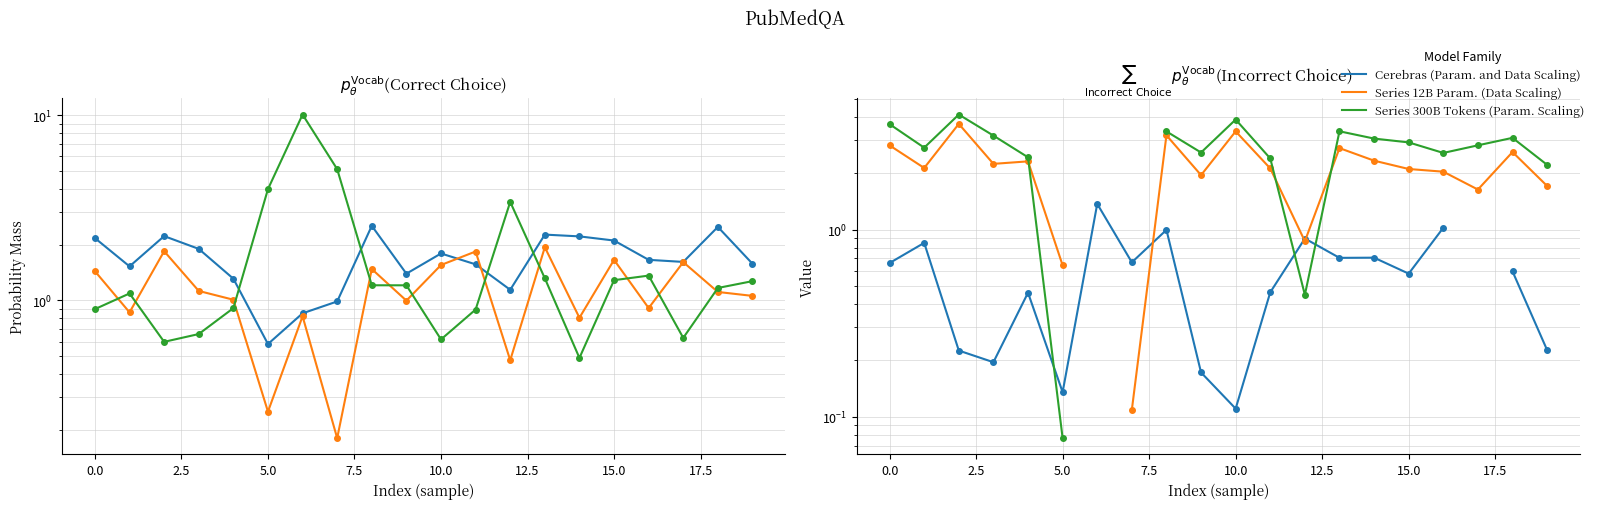

What is the label of the 12th point from the right?

17.5